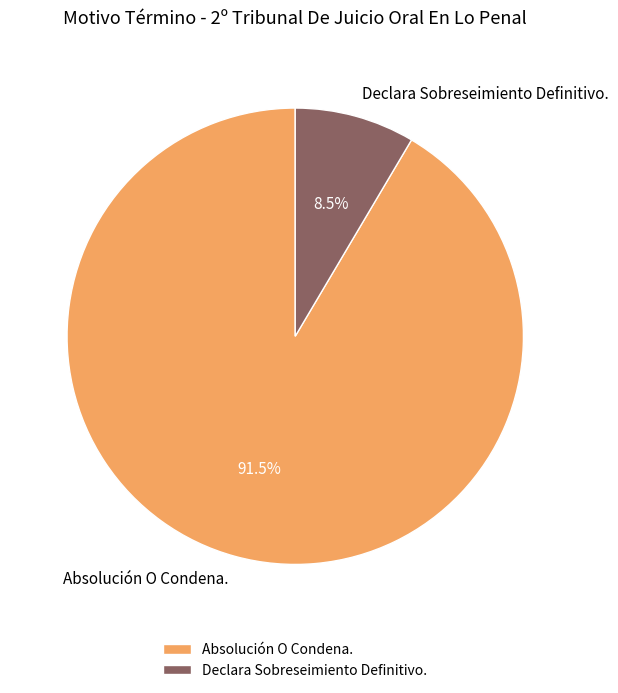

Approximately how many times larger is the value at Declara Sobreseimiento Definitivo. compared to Absolución O Condena.?

0.1